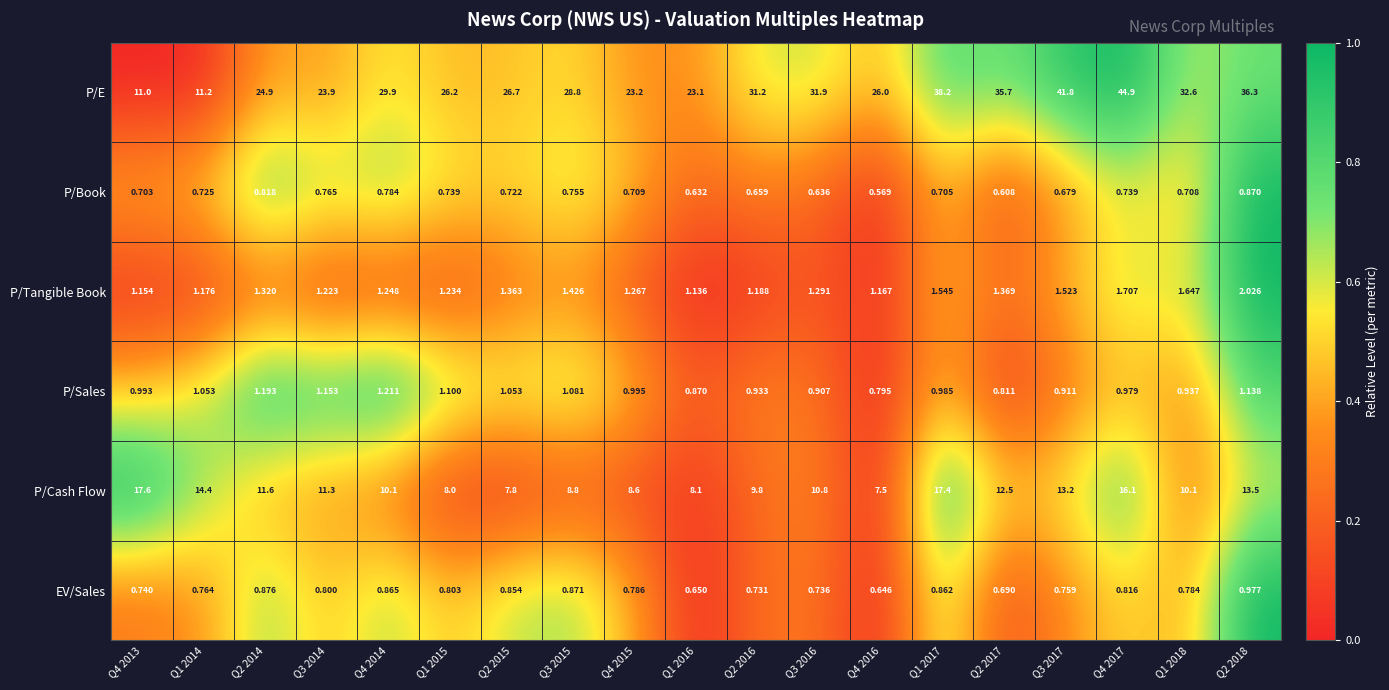

What is the difference between the highest and lowest values at Q1 2015?

25.5